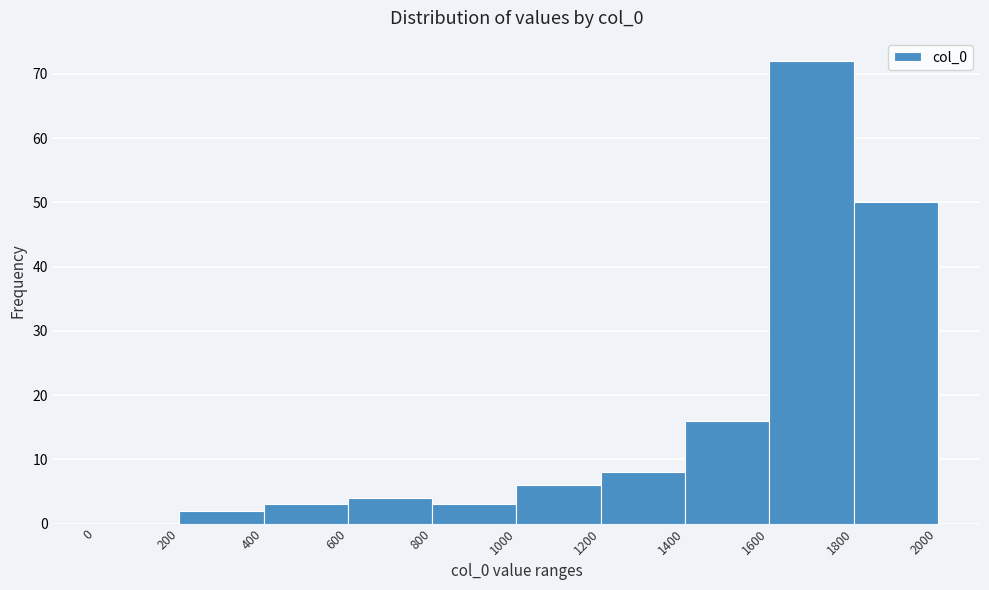

Reading left to right, list every bar in this chart as the range it spans on the x-axis followed by its height. The values are not printed on the chart, so give them approximately, as read against the axis.

0 to 200: 0
200 to 400: 2
400 to 600: 3
600 to 800: 4
800 to 1000: 3
1000 to 1200: 6
1200 to 1400: 8
1400 to 1600: 16
1600 to 1800: 72
1800 to 2000: 50